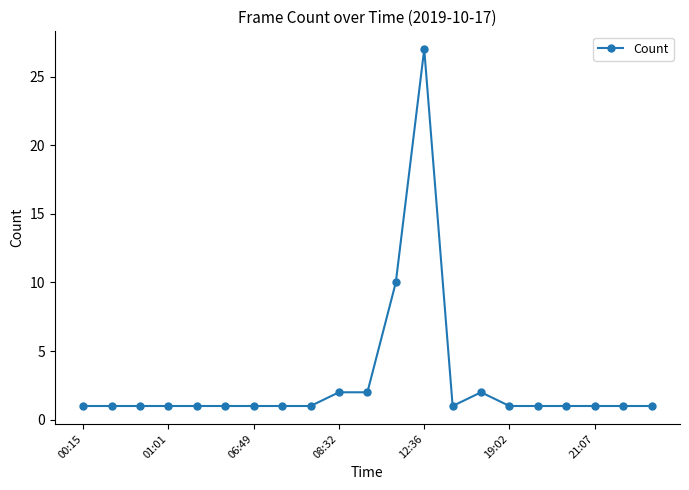

How many lines are shown in the chart?

1